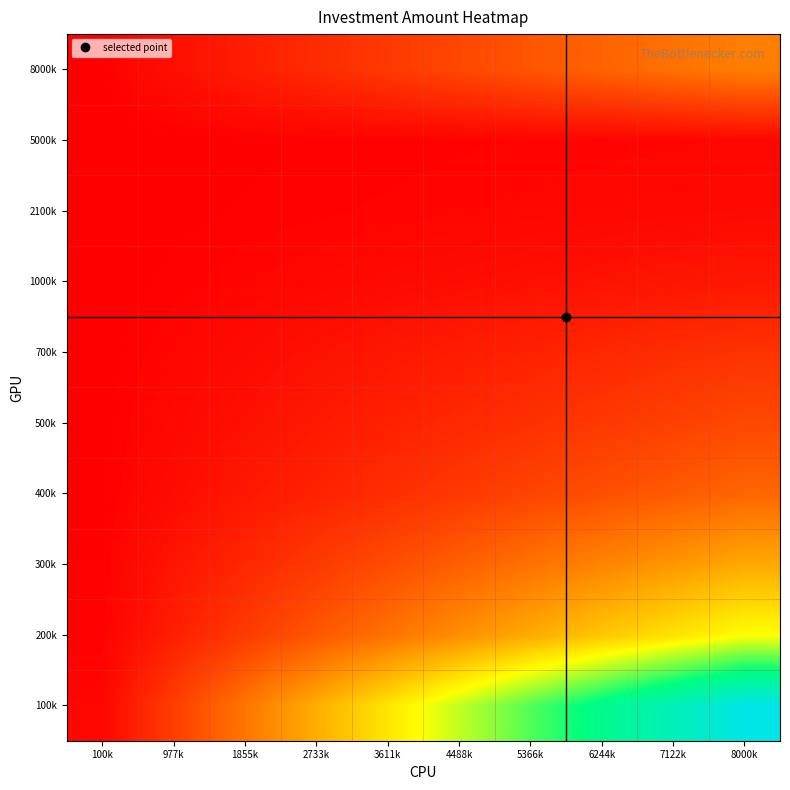

What is the spread (max minus min) of values at 1855k?

18.3